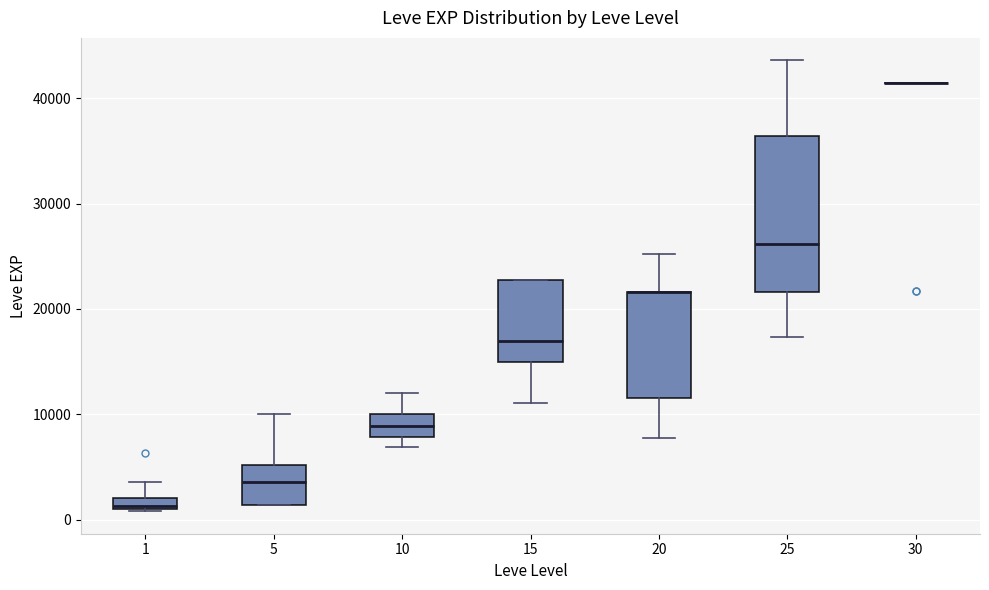

Comparing the boxes themselves (not the whiskers), which one is the tallest?

25